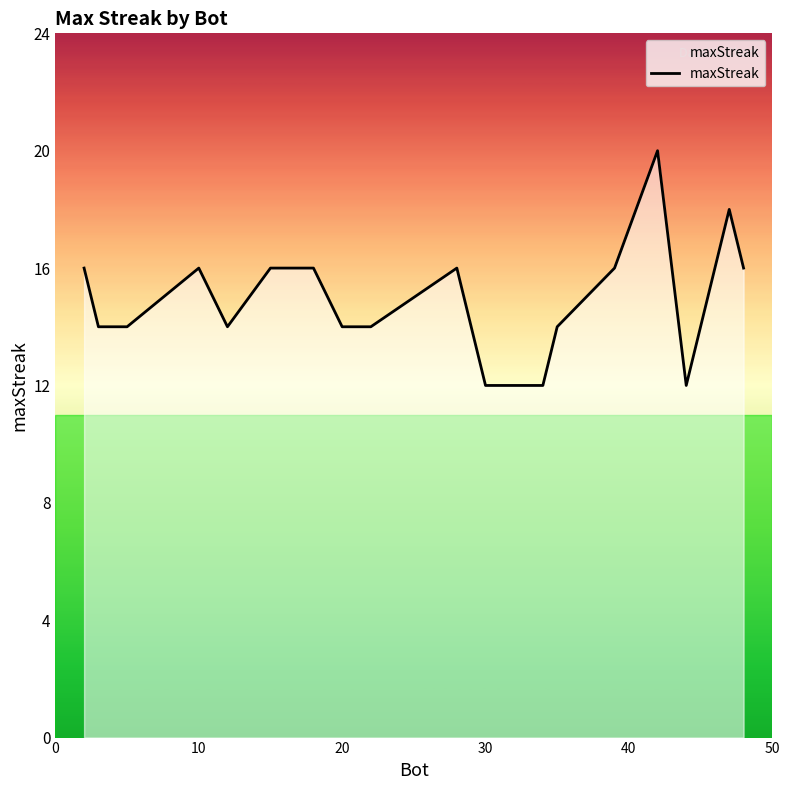

True or false: the data has more than 0 interior local peaks.

True